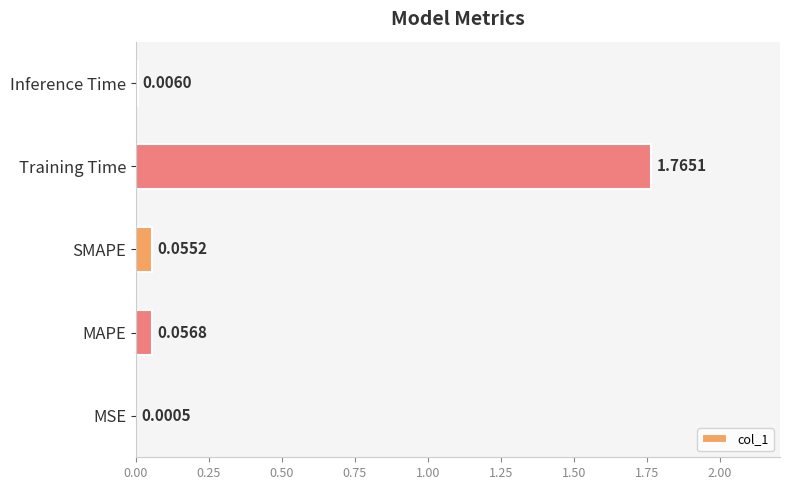

Does the chart contain stacked bars?

No